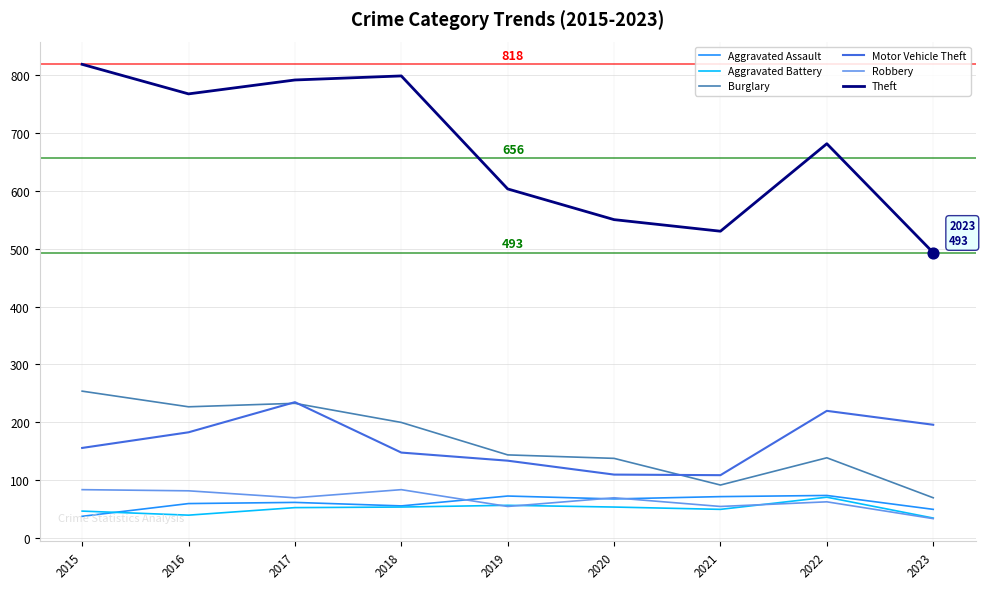

Is the value of Aggravated Assault at 2015 greater than the value of Burglary at 2015?

No